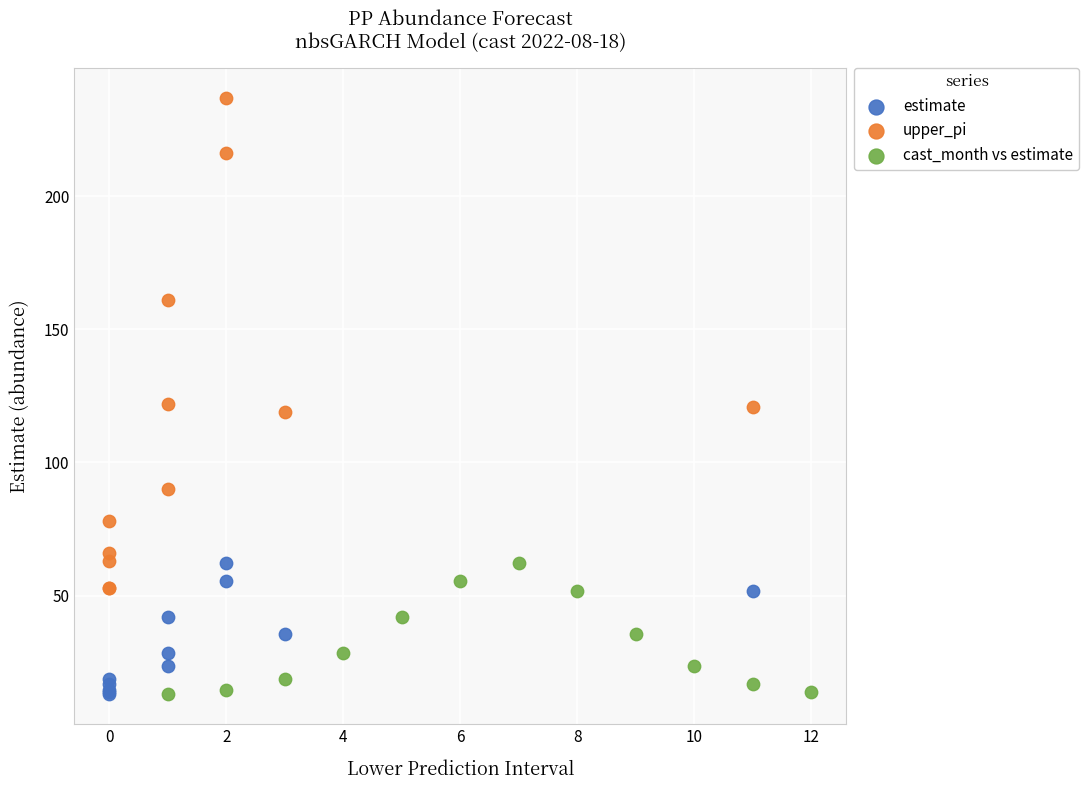

Which series has the widest spread of Y values?

upper_pi